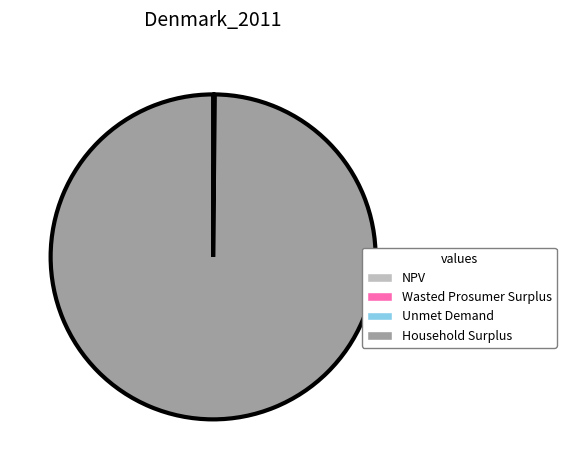

The Household Surplus slice represents 100% of the pie. True or false?

True